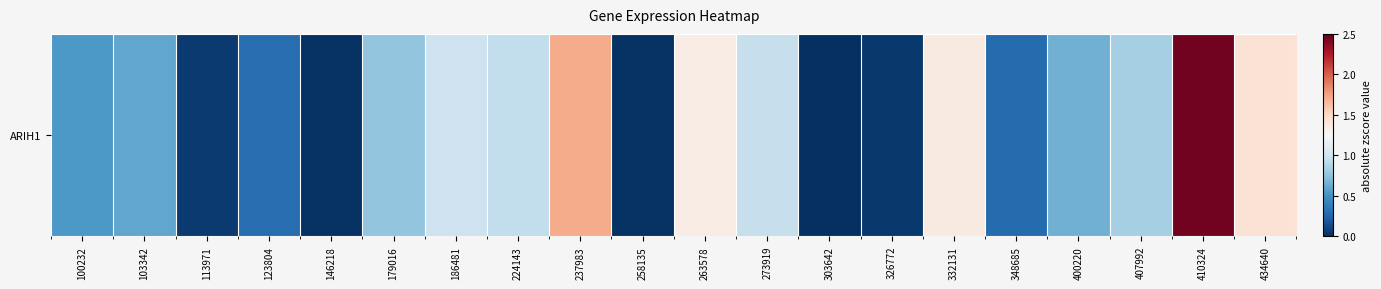

True or false: the data shows 0.4 at 179016.

False